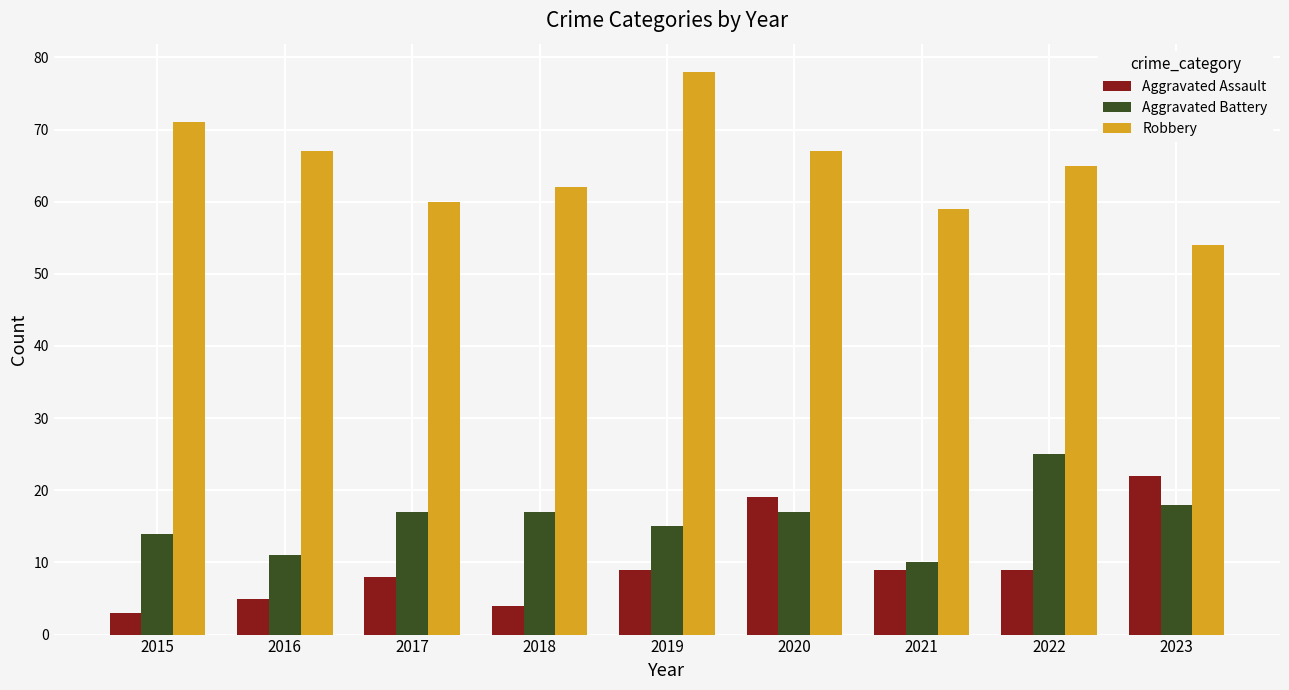

Which series has the largest total across all categories?

Robbery